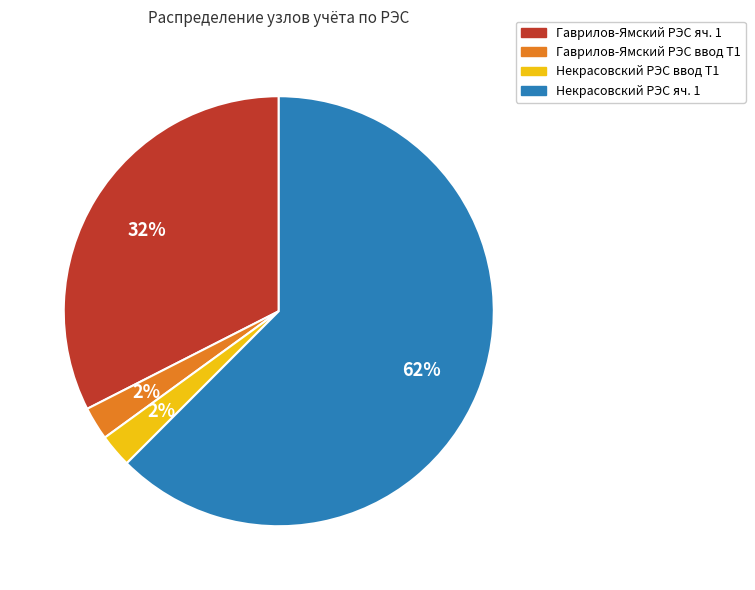

Is there any slice that represents more than half of the pie?

Yes